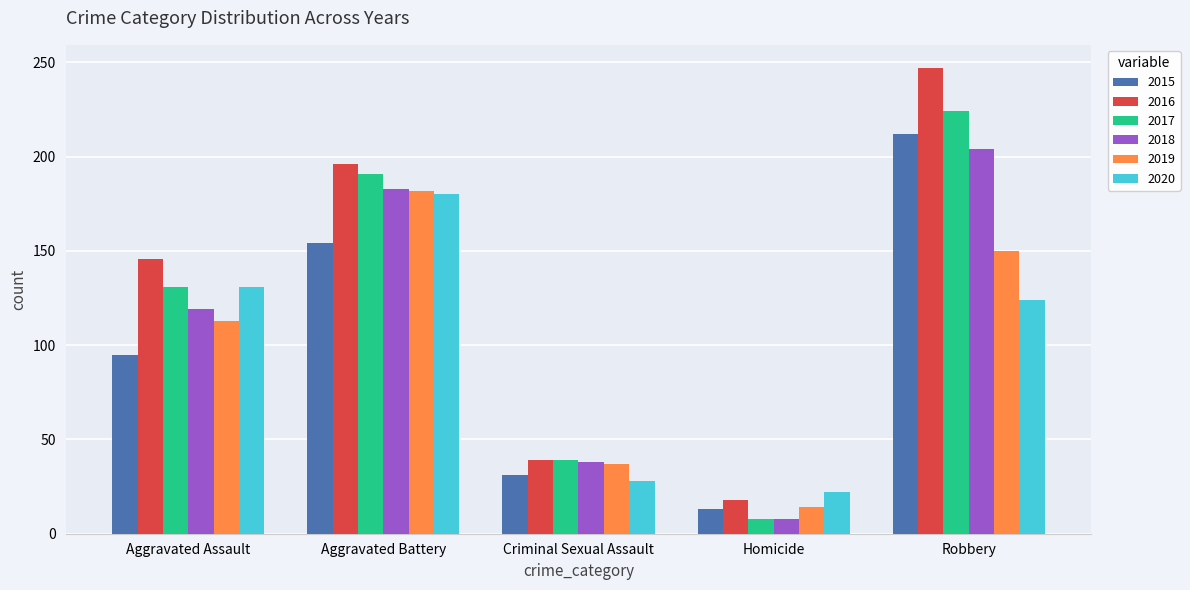

Reading left to right, extract all data points from this chart.

2015: 95	154	31	13	212
2016: 146	196	39	18	247
2017: 131	191	39	8	224
2018: 119	183	38	8	204
2019: 113	182	37	14	150
2020: 131	180	28	22	124